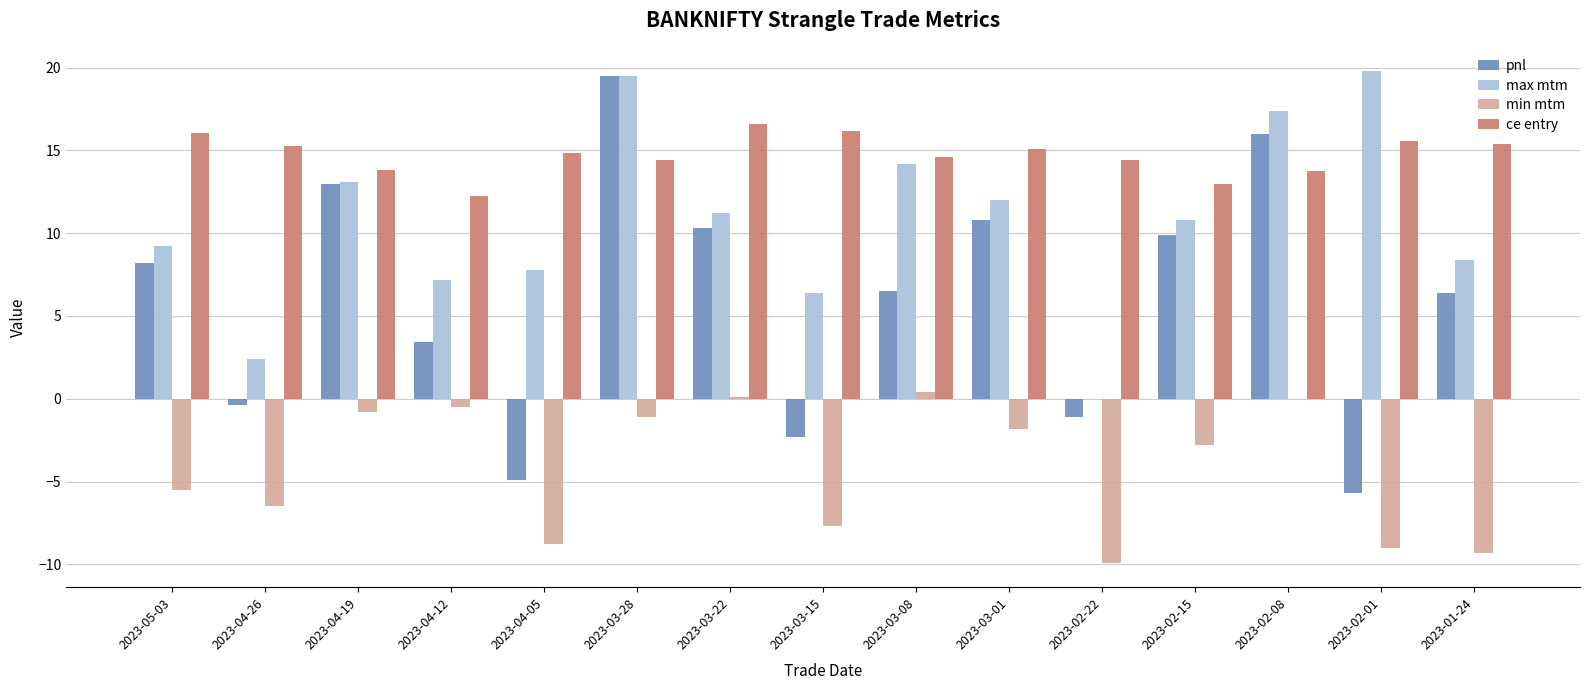

Between 2023-03-28 and 2023-02-22, which series saw the biggest shift?

pnl